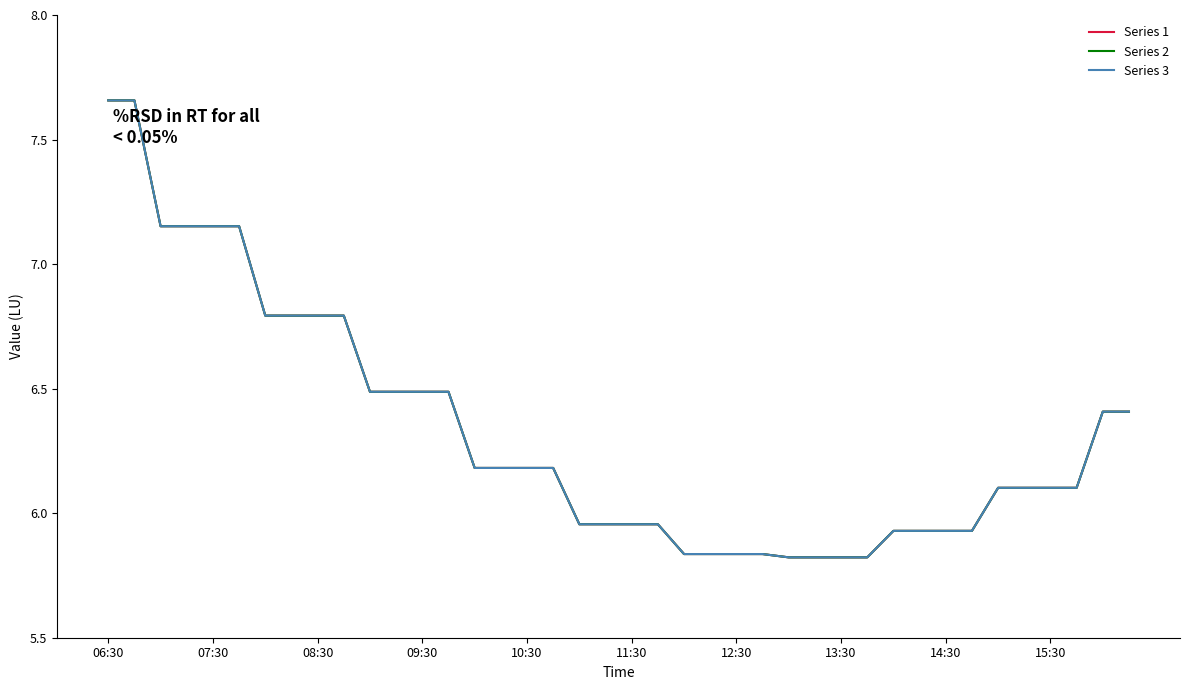

Is this an area chart (filled region under the line)?

No